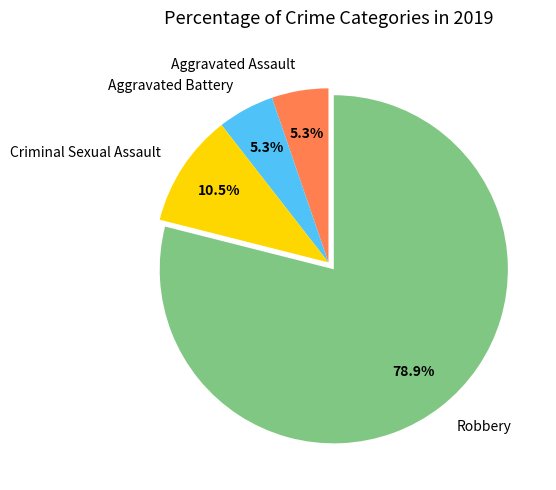

Is the sum of Aggravated Battery and Robbery greater than half?

Yes